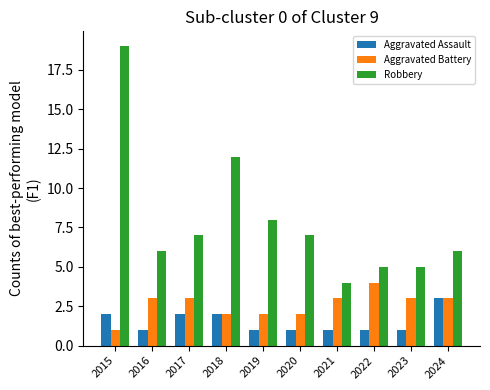

Reading left to right, transcribe all the data shown in this chart.

Aggravated Assault: 2	1	2	2	1	1	1	1	1	3
Aggravated Battery: 1	3	3	2	2	2	3	4	3	3
Robbery: 19	6	7	12	8	7	4	5	5	6